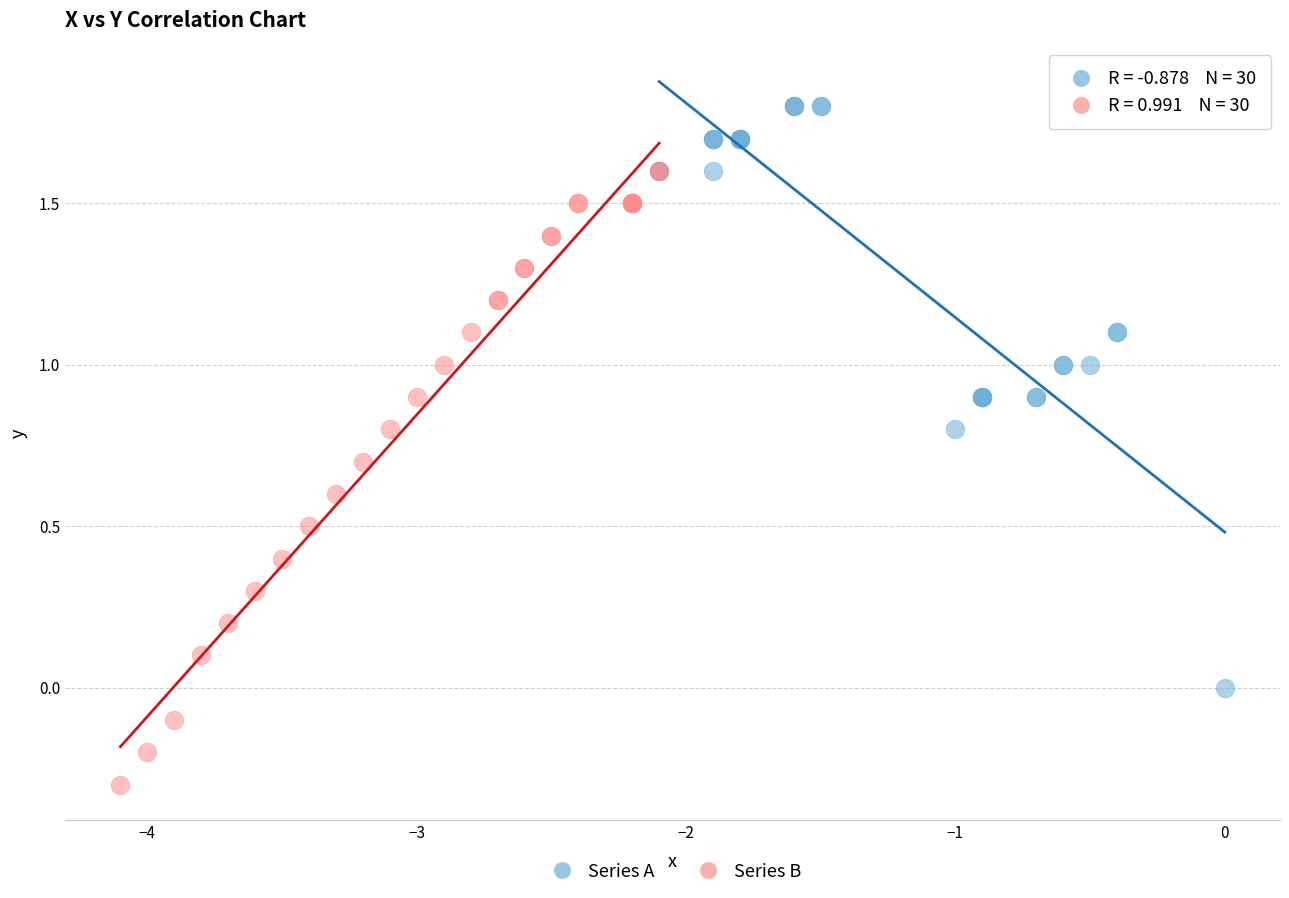

What are all the series names shown in the legend?

Series A, Series B